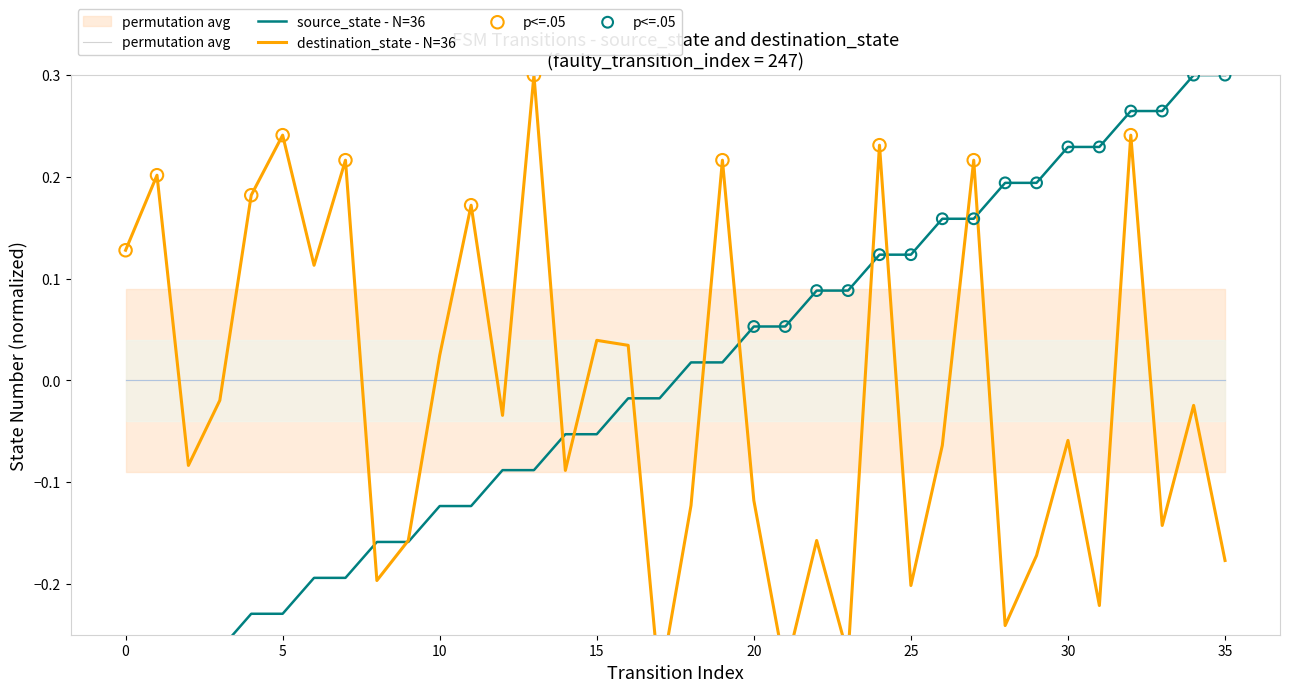

At which category is the sum across all series the highest?

32